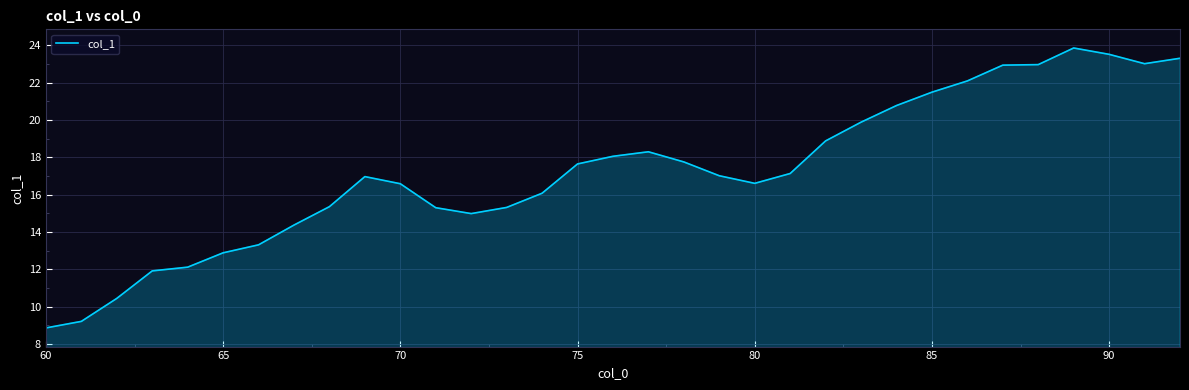

What is the difference between the maximum and minimum values?

15.0